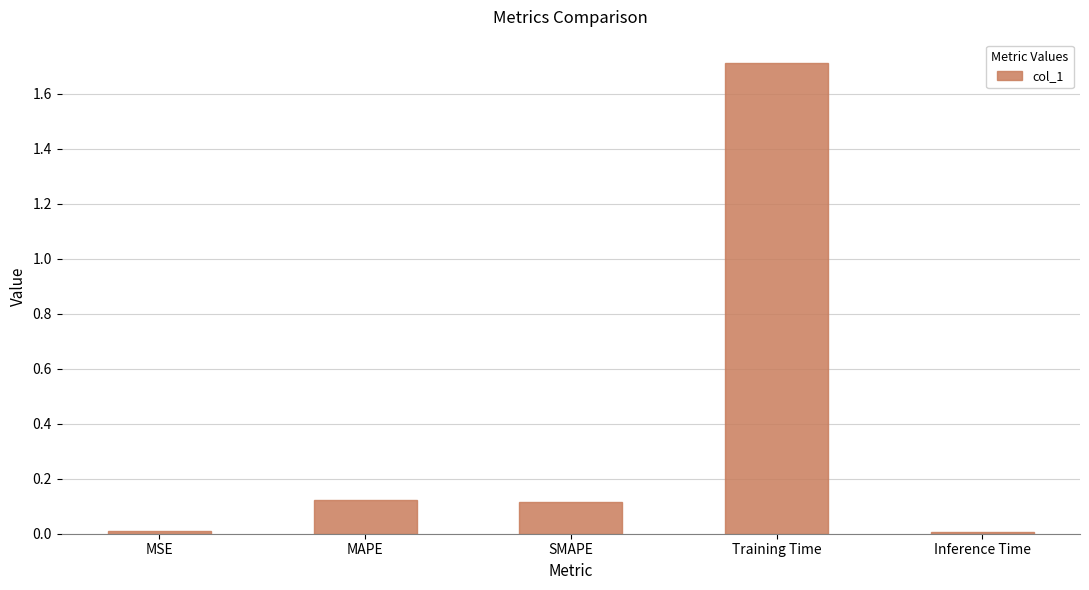

The value at Training Time is 0.8. True or false?

False